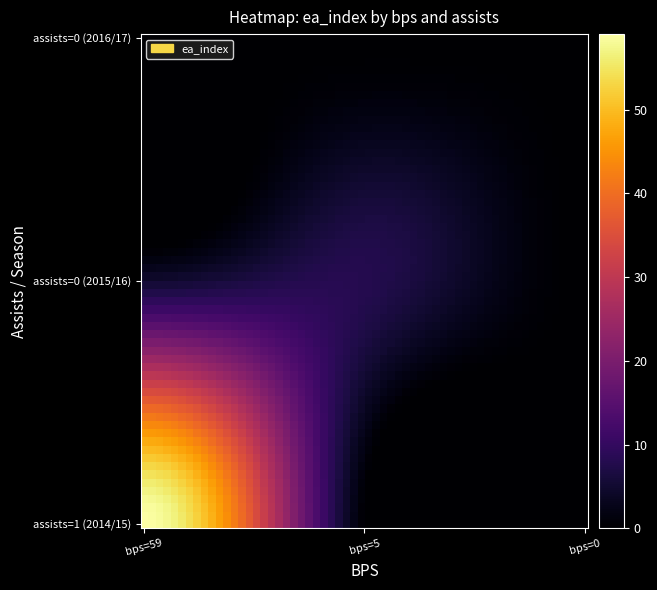

Reading left to right, what are all the values shown in this chart?

ea_values=59	1=8	2=0